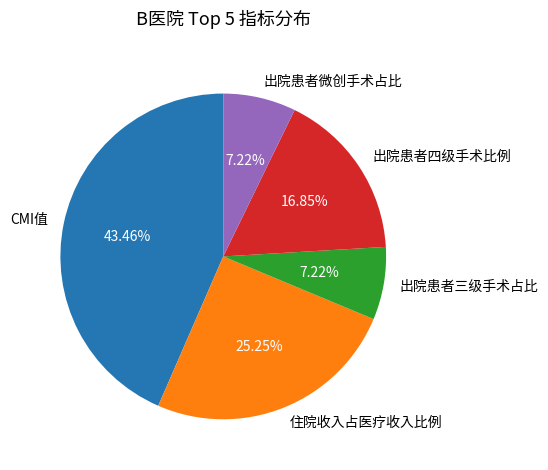

To the nearest percent, what percentage of the pie is CMI值?

43%